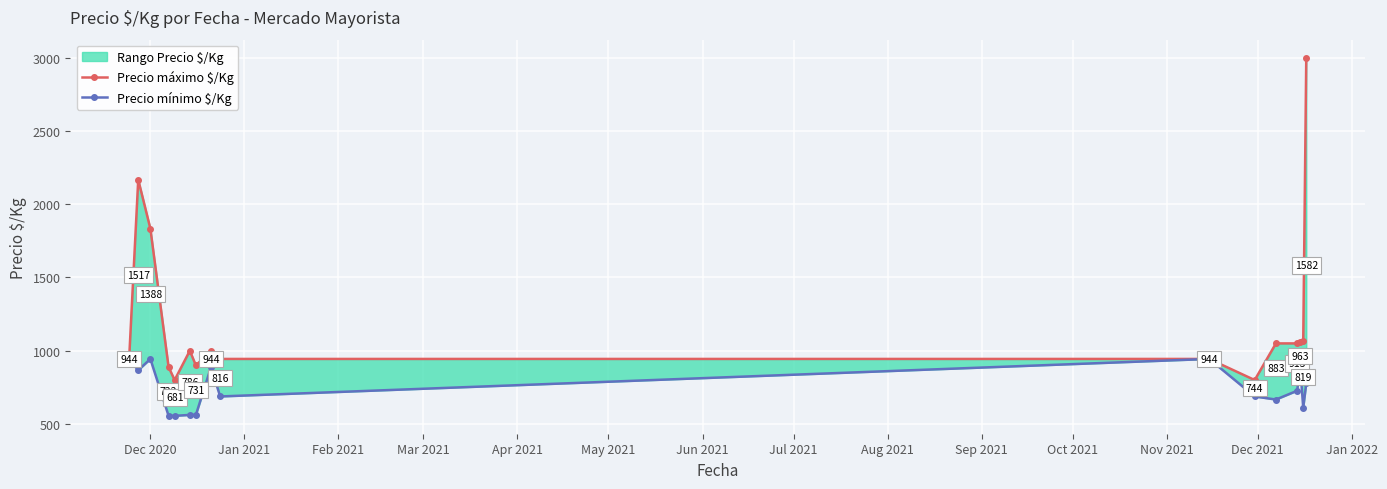

How many interior local peaks does the Precio mínimo $/Kg series have?

4